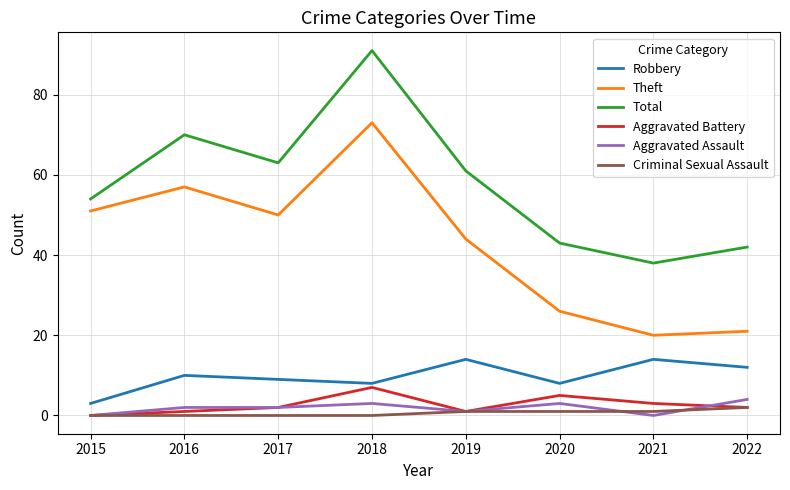

List the series in order of their peak value, highest first.

Total, Theft, Robbery, Aggravated Battery, Aggravated Assault, Criminal Sexual Assault